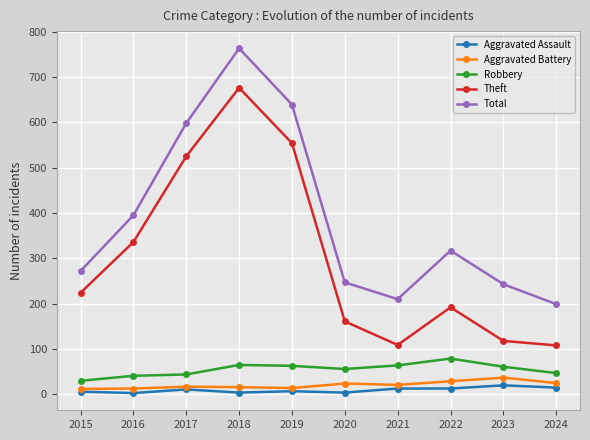

True or false: Theft has more than 2 interior local peaks.

False